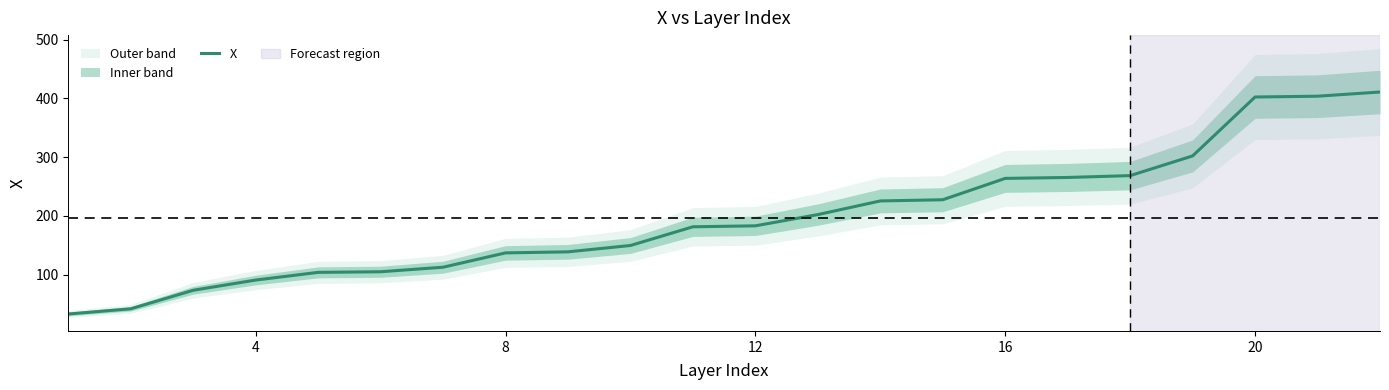

What is the maximum value for X?

410.9